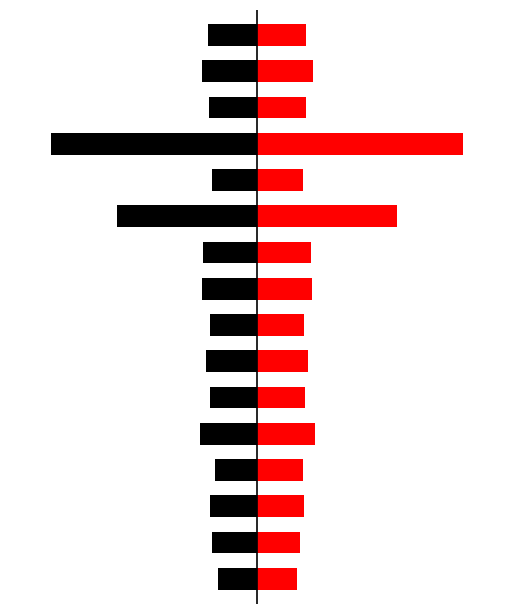

Rank the categories by par2_ranking_acc value from highest to lowest.

0, 3, 1, 11, 7, 2, 5, 13, 15, 6, 9, 8, 14, 4, 10, 12